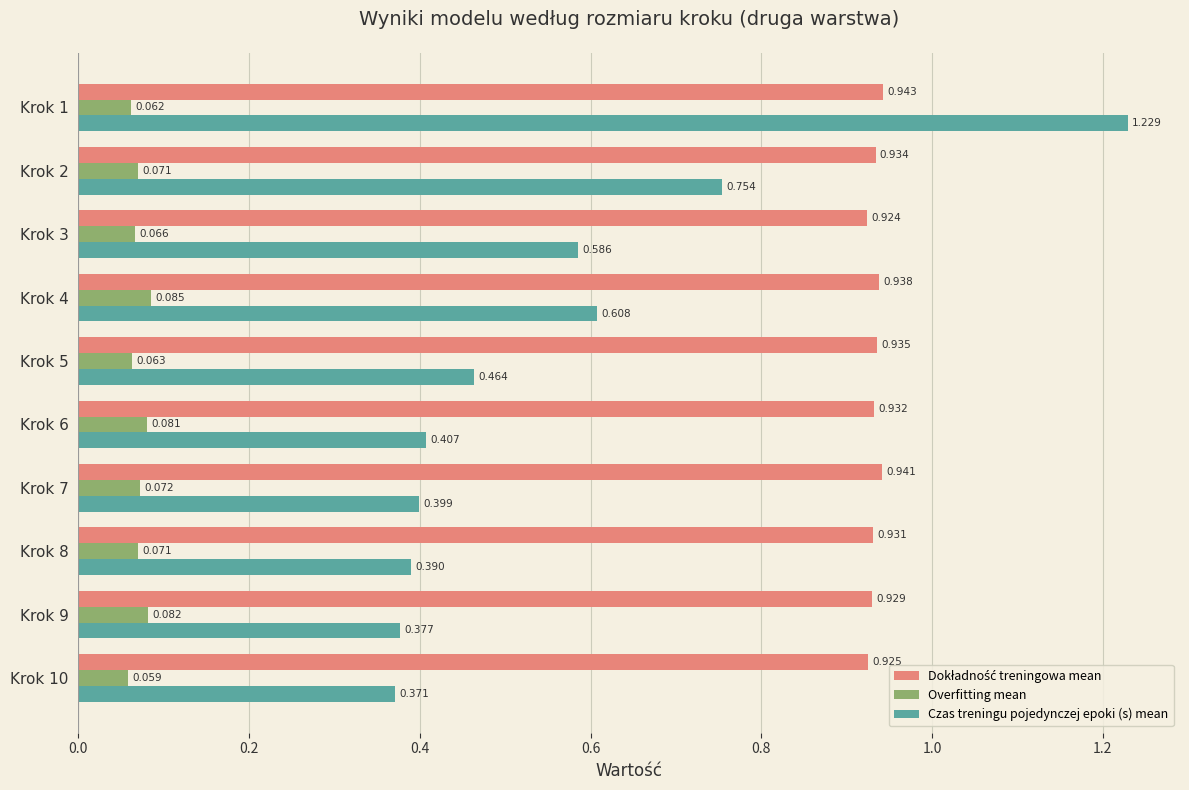

Which series changed the most between Krok 2 and Krok 4?

Czas treningu pojedynczej epoki (s) mean